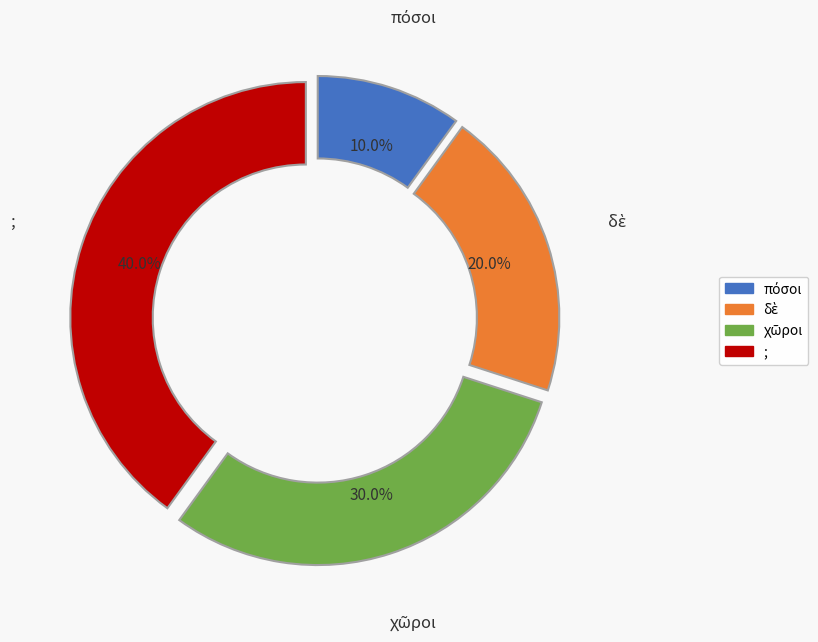

Is there any slice that represents more than half of the pie?

No